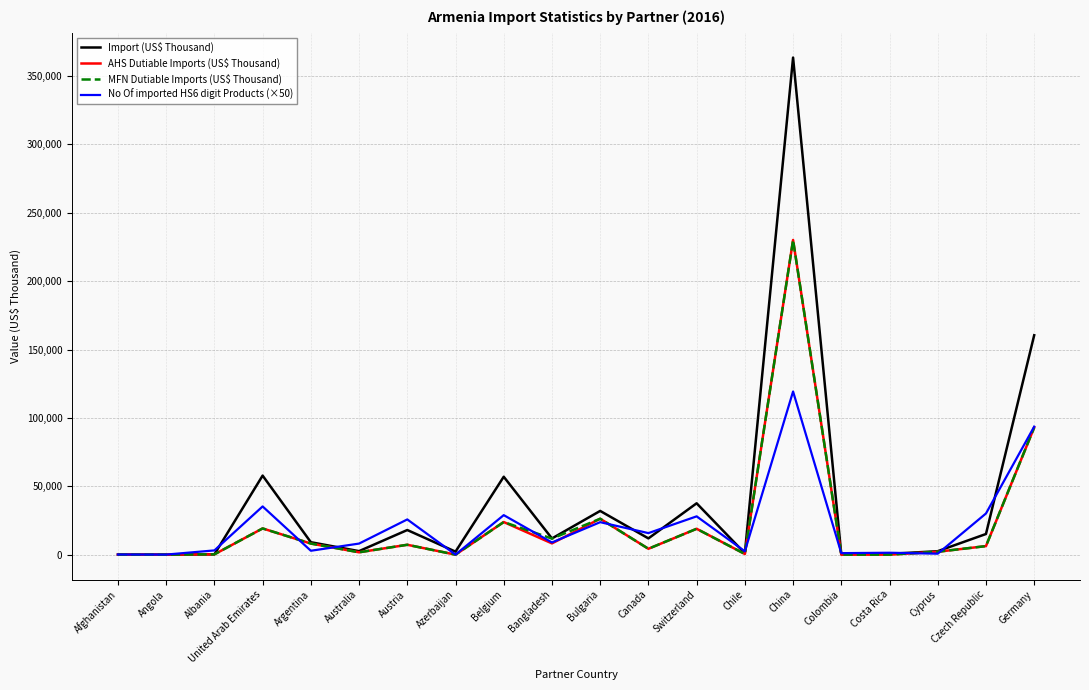

At which category is the sum across all series the highest?

China